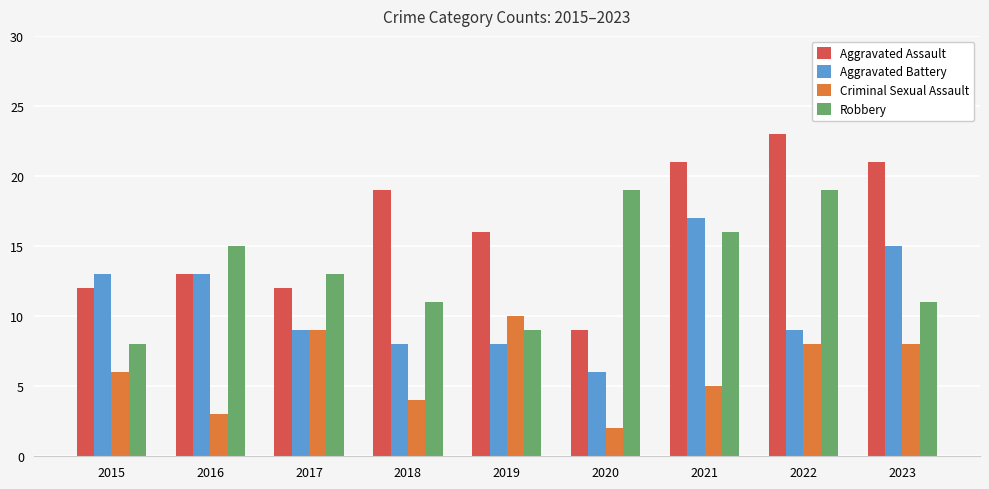

Reading left to right, extract all data points from this chart.

Aggravated Assault: 12	13	12	19	16	9	21	23	21
Aggravated Battery: 13	13	9	8	8	6	17	9	15
Criminal Sexual Assault: 6	3	9	4	10	2	5	8	8
Robbery: 8	15	13	11	9	19	16	19	11